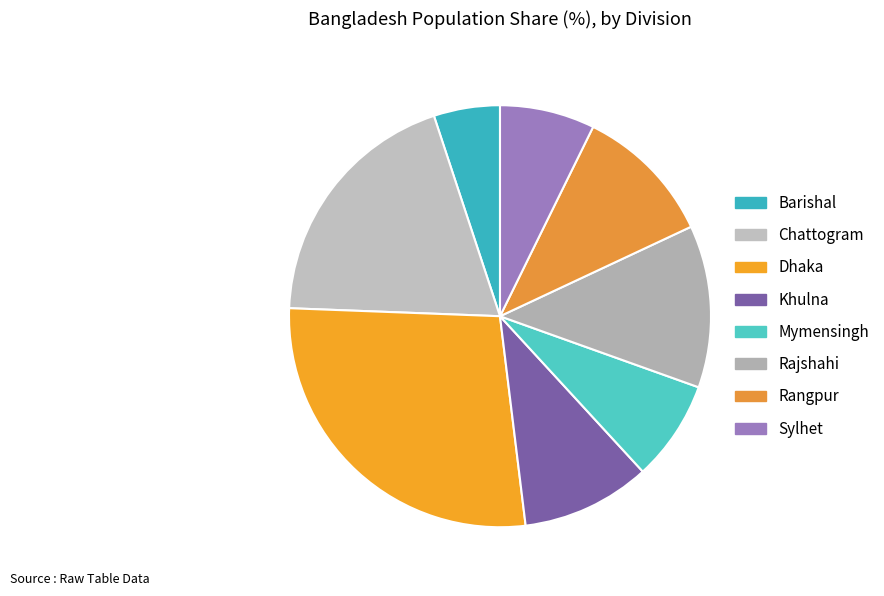

To the nearest percent, what is the difference between the Dhaka and Rangpur slice percentages?

17%